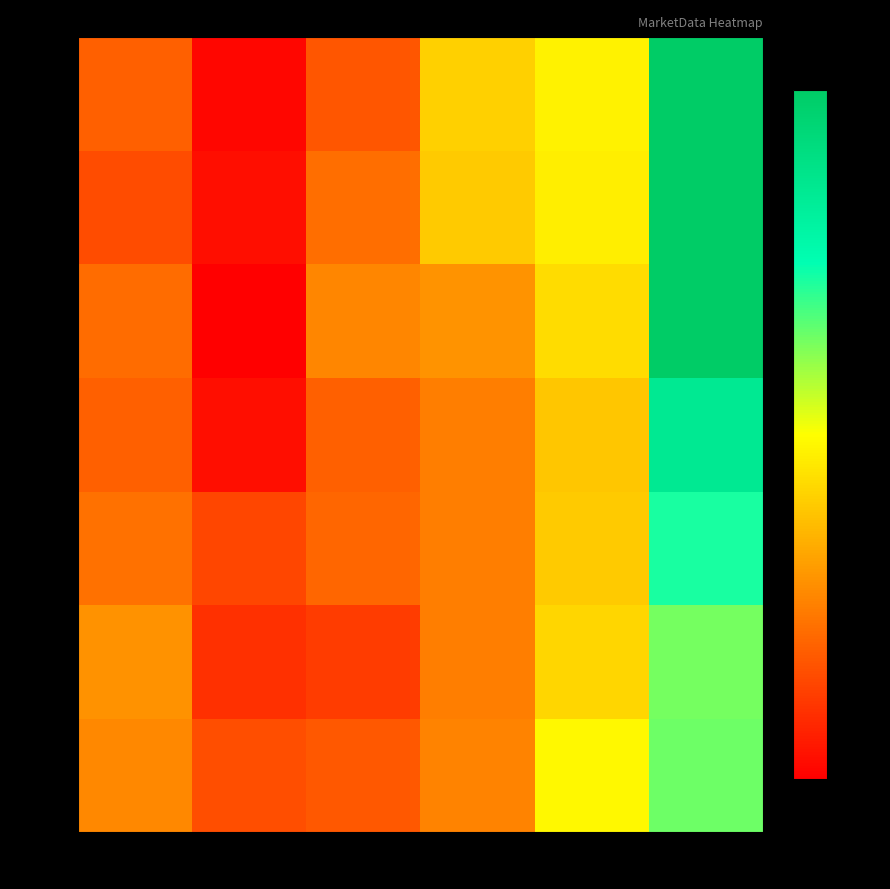

What is the difference between the highest and lowest values at Jun-12?

6.1